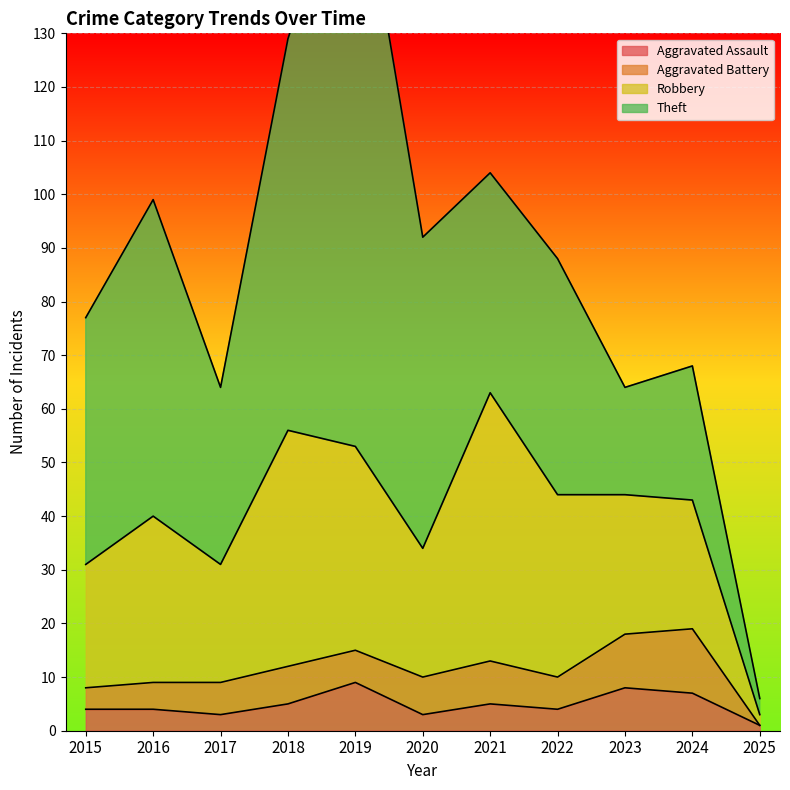

What is the value of the Aggravated Battery point at the 10th from the left?

12